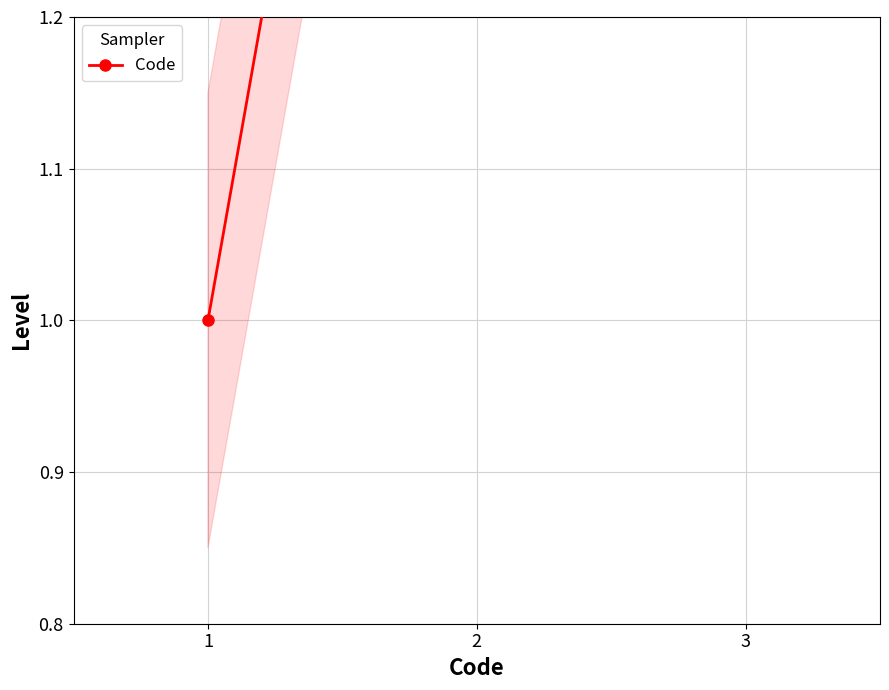

List the labels in order of value, smallest first.

1, 2, 3